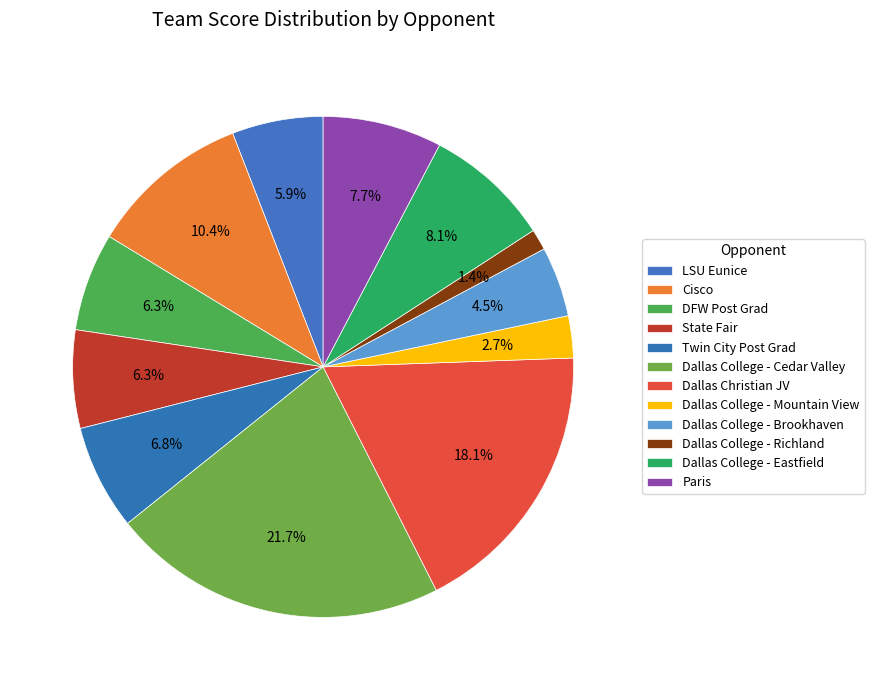

What percentage do Dallas College - Mountain View and Twin City Post Grad together represent?

9.5%